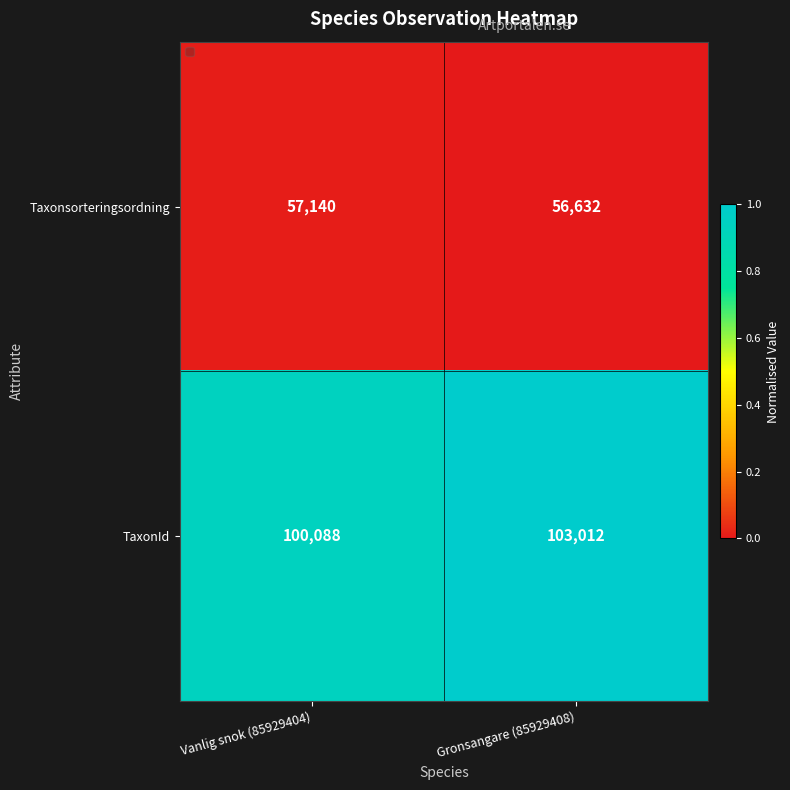

Reading left to right, list all the values displayed in this chart.

Taxonsorteringsordning: 57140	56632
TaxonId: 100088	103012